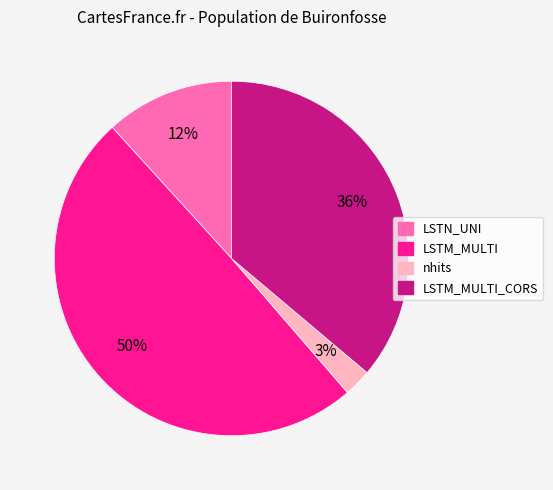

How many segments does this pie chart have?

4